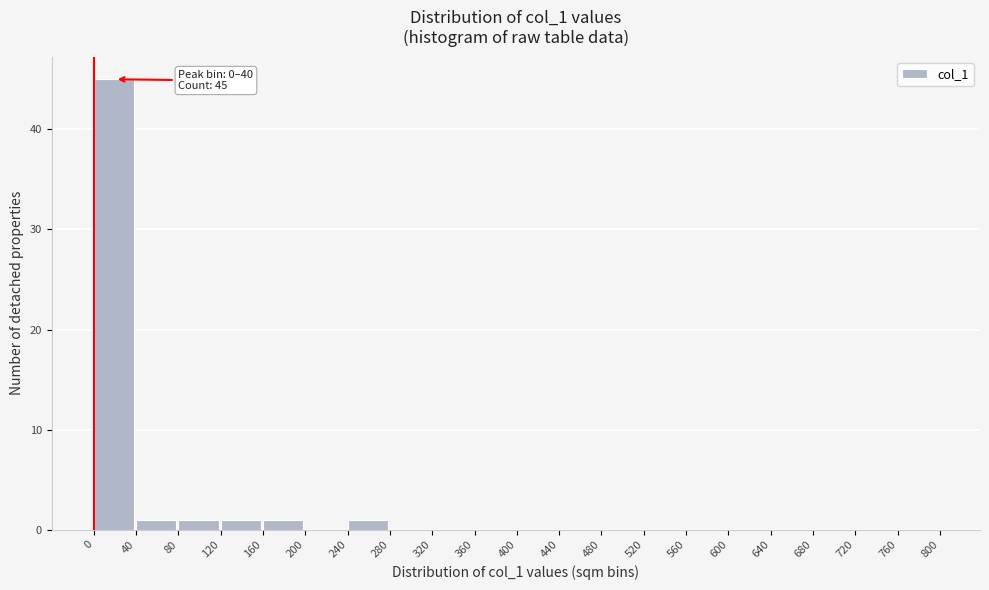

Over which range of the x-axis is the bar tallest?

0 to 40